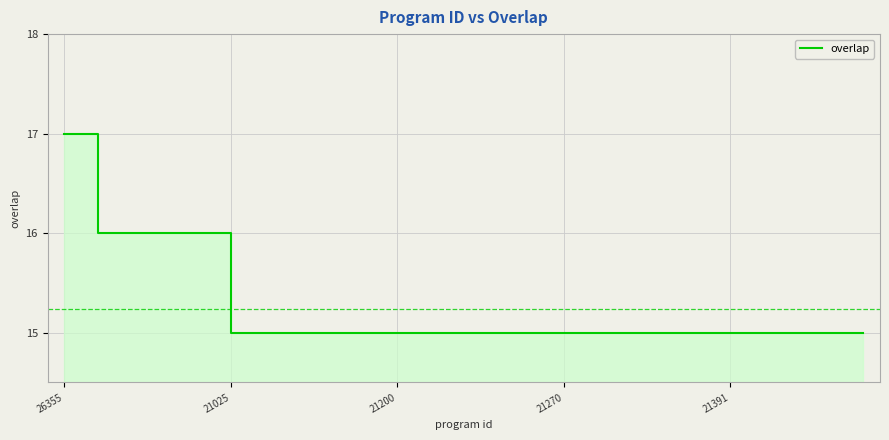

What is the maximum value shown in the chart?

17